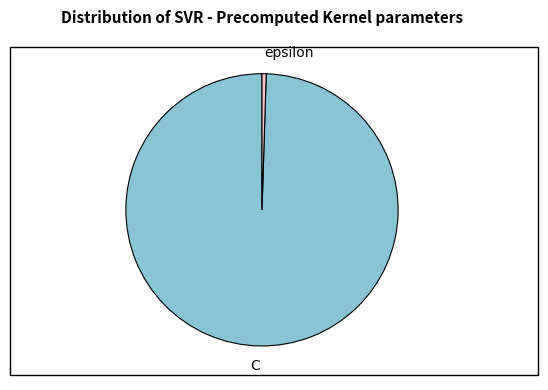

The C slice represents 100% of the pie. True or false?

True